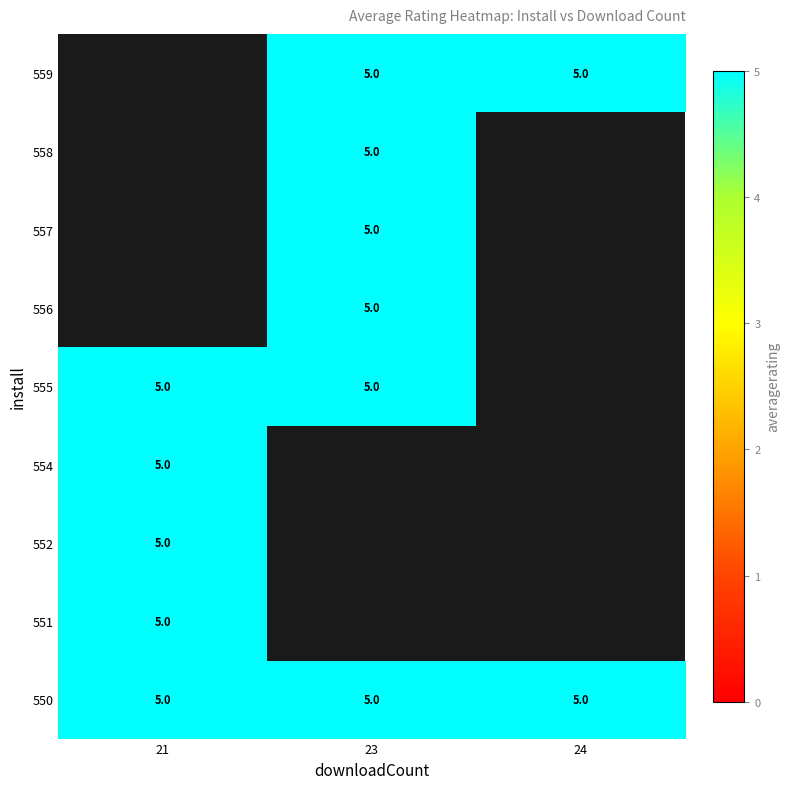

What is the sum of the 554 values at 24 and 21?

5